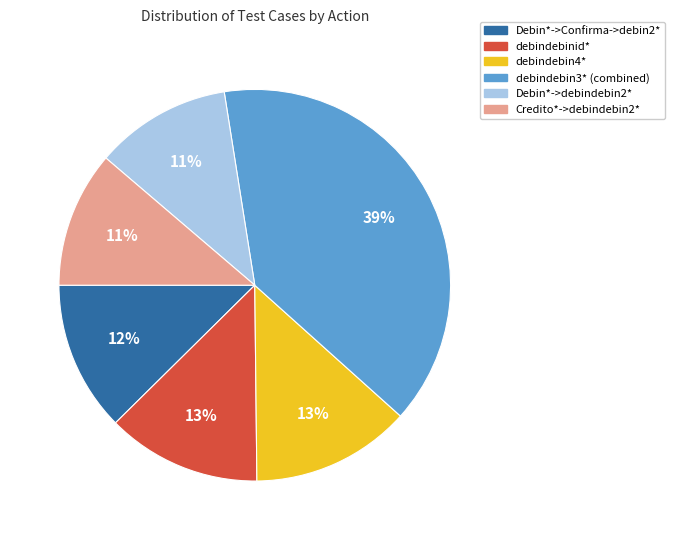

Which category has the biggest portion of the pie?

debindebin3* (combined)